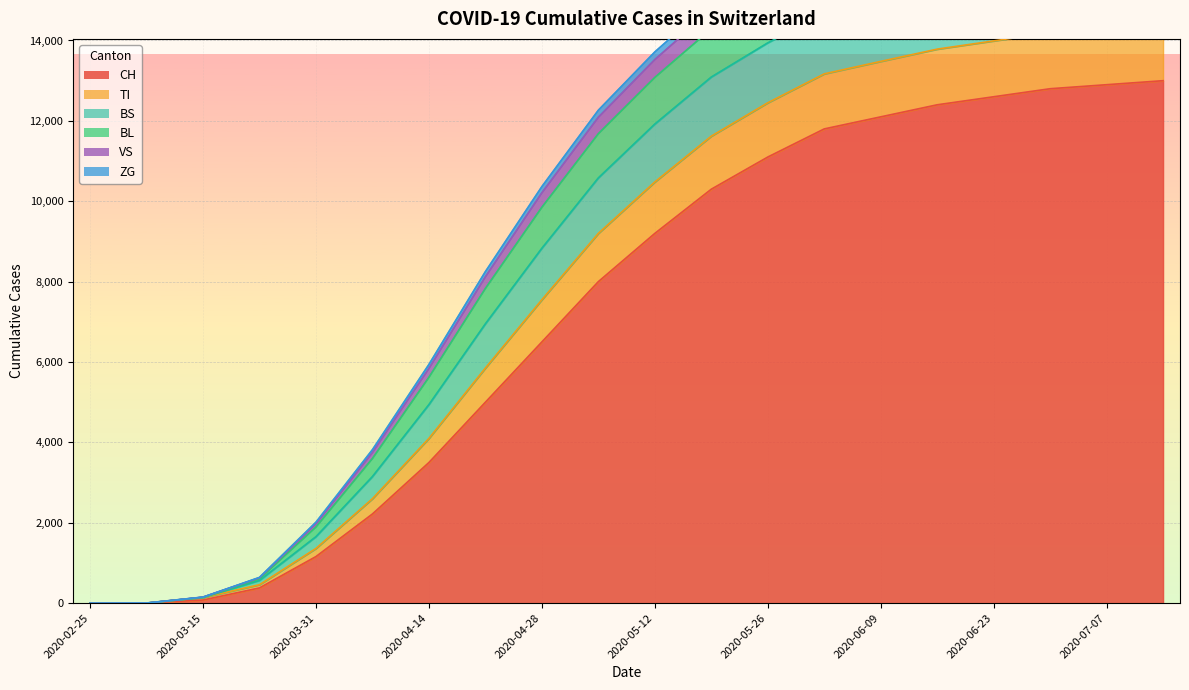

What is the sum of all ZG values?

207177